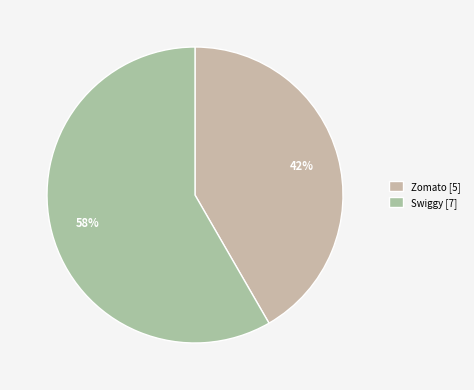

Which category has the biggest portion of the pie?

Swiggy